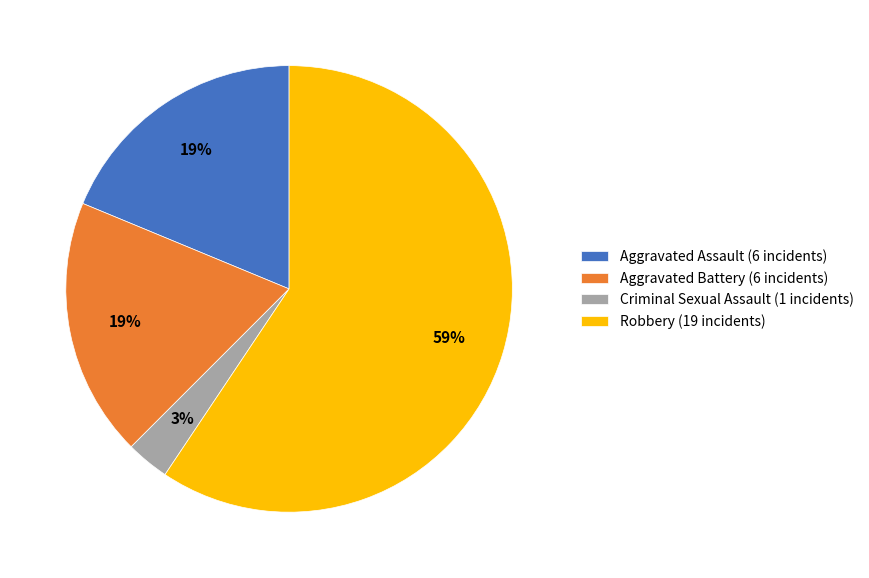

Which has a higher value, Criminal Sexual Assault or Aggravated Battery?

Aggravated Battery